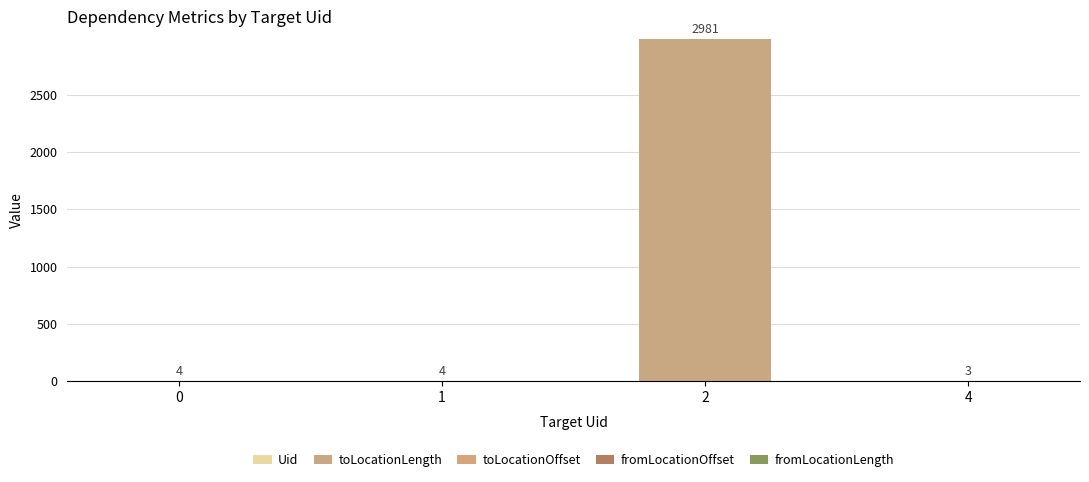

How many categories are shown in the chart?

4